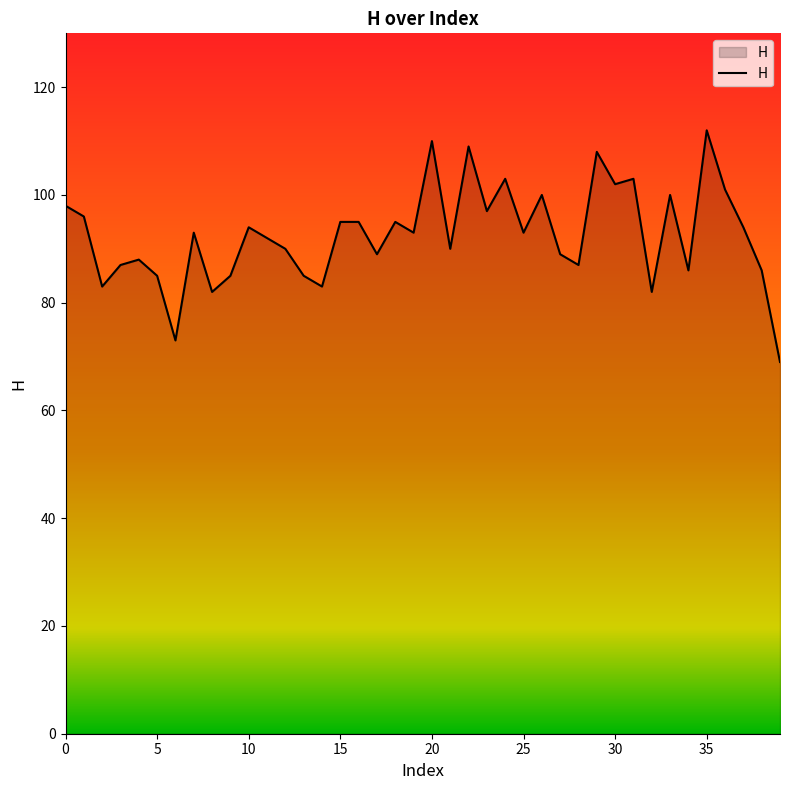

What is the smallest value displayed?

69